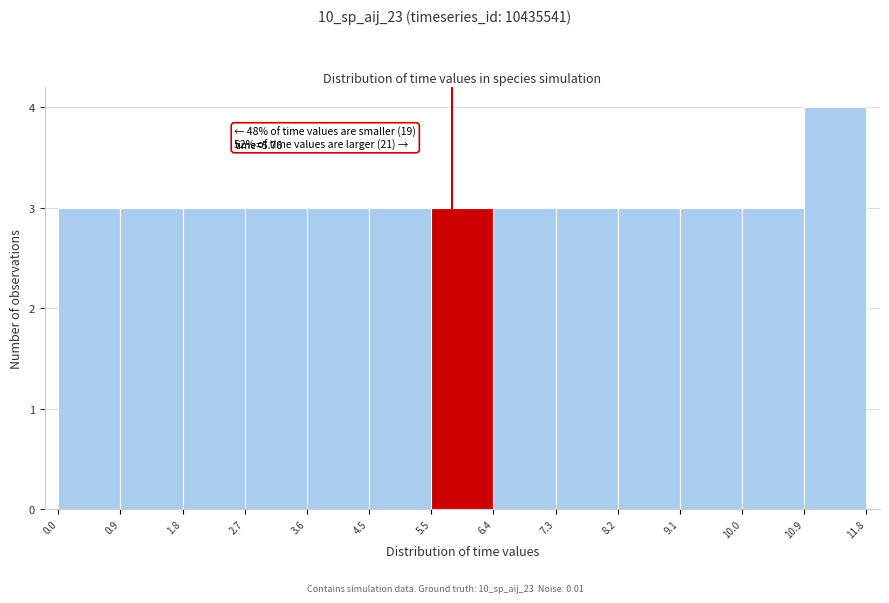

Which range on the x-axis has the tallest bar?

10.9 to 11.8